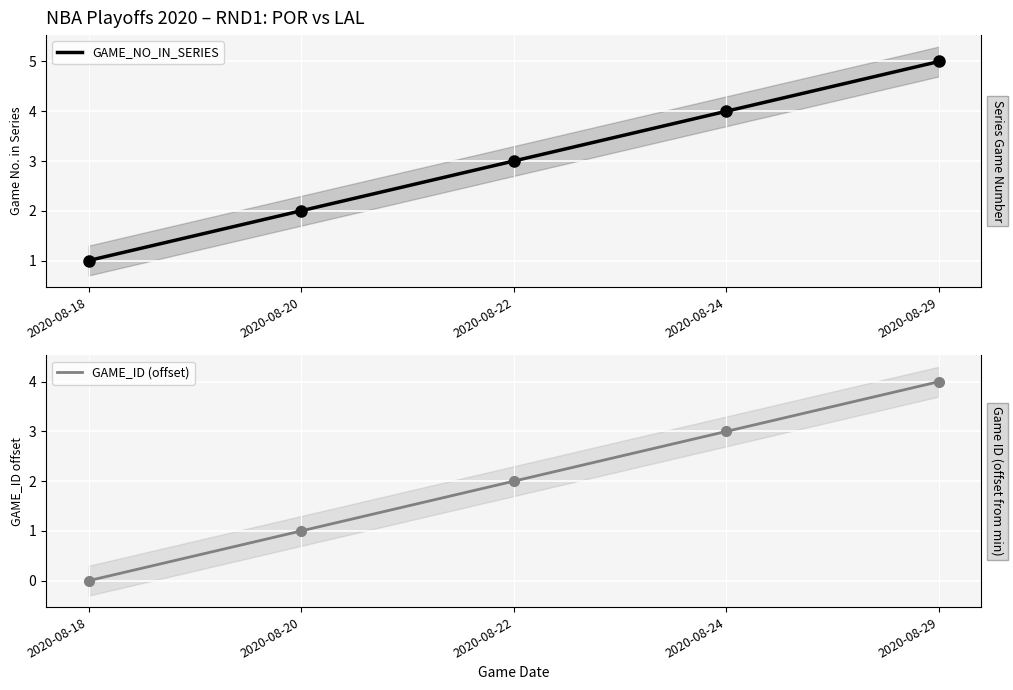

What are all the series names shown in the legend?

GAME_NO_IN_SERIES, GAME_ID (offset)